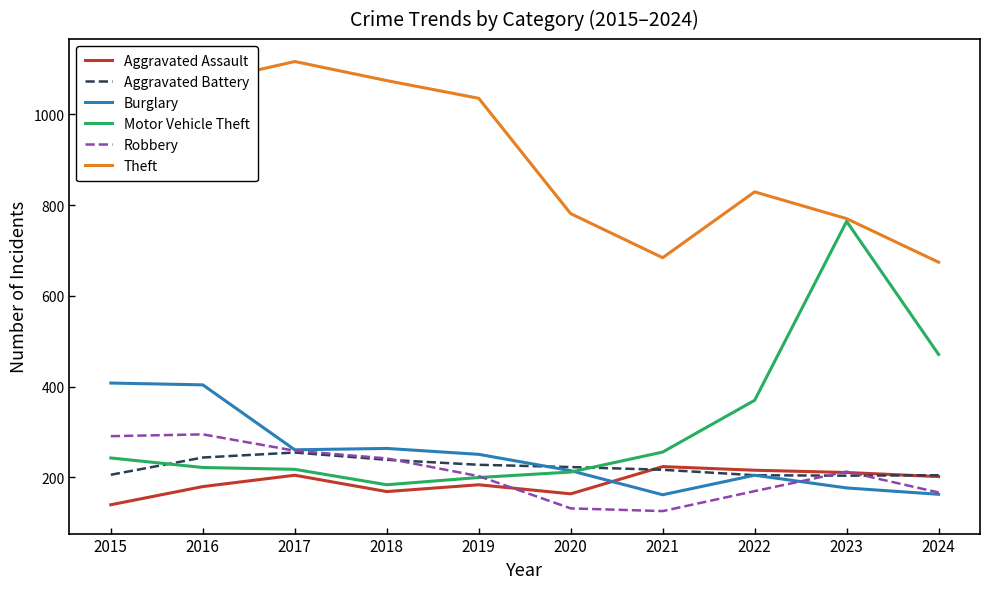

True or false: Robbery and Theft cross at least once.

False